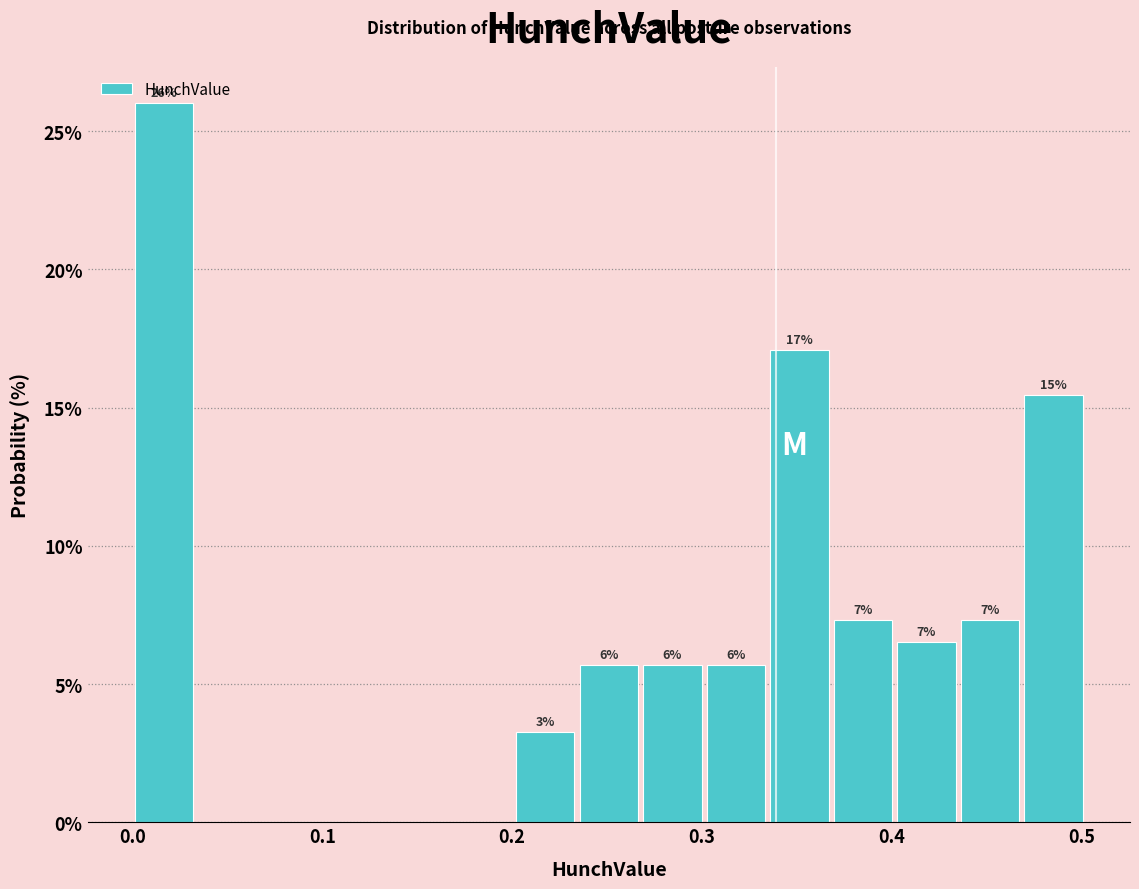

Around what value on the x-axis is the tallest bar? Give the approximate position of its centre, as read against the axis.

0.02